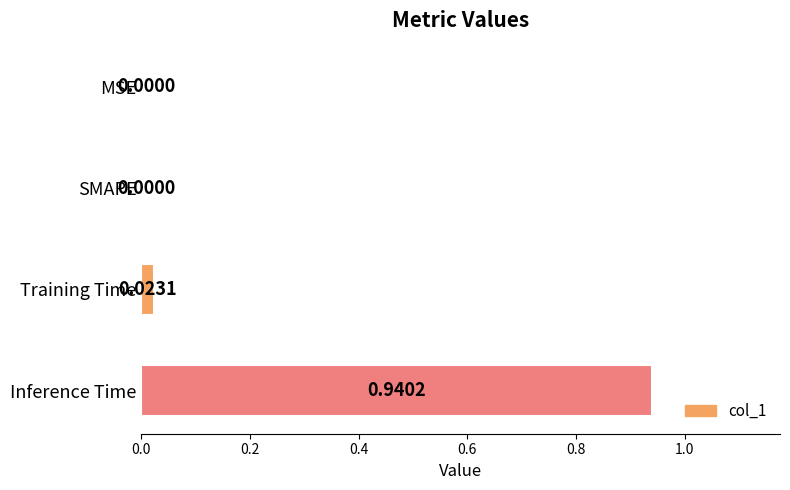

Which category has the highest value across all series?

Inference Time